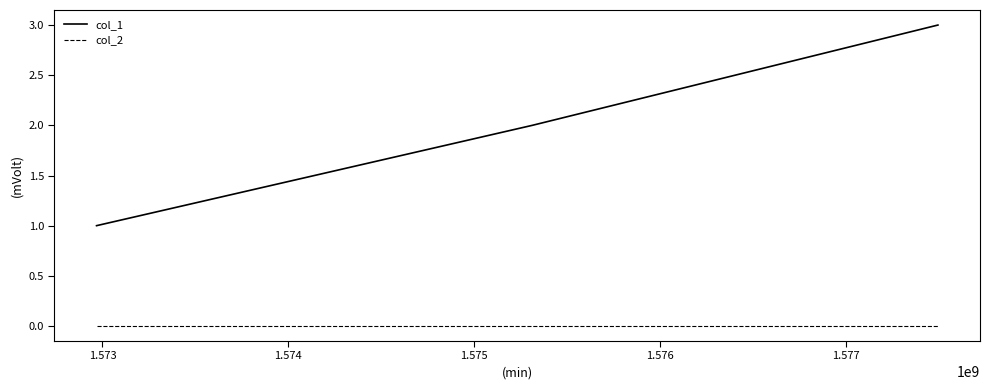

Reading left to right, extract all data points from this chart.

col_1: 1	2	3
col_2: 0	0	0